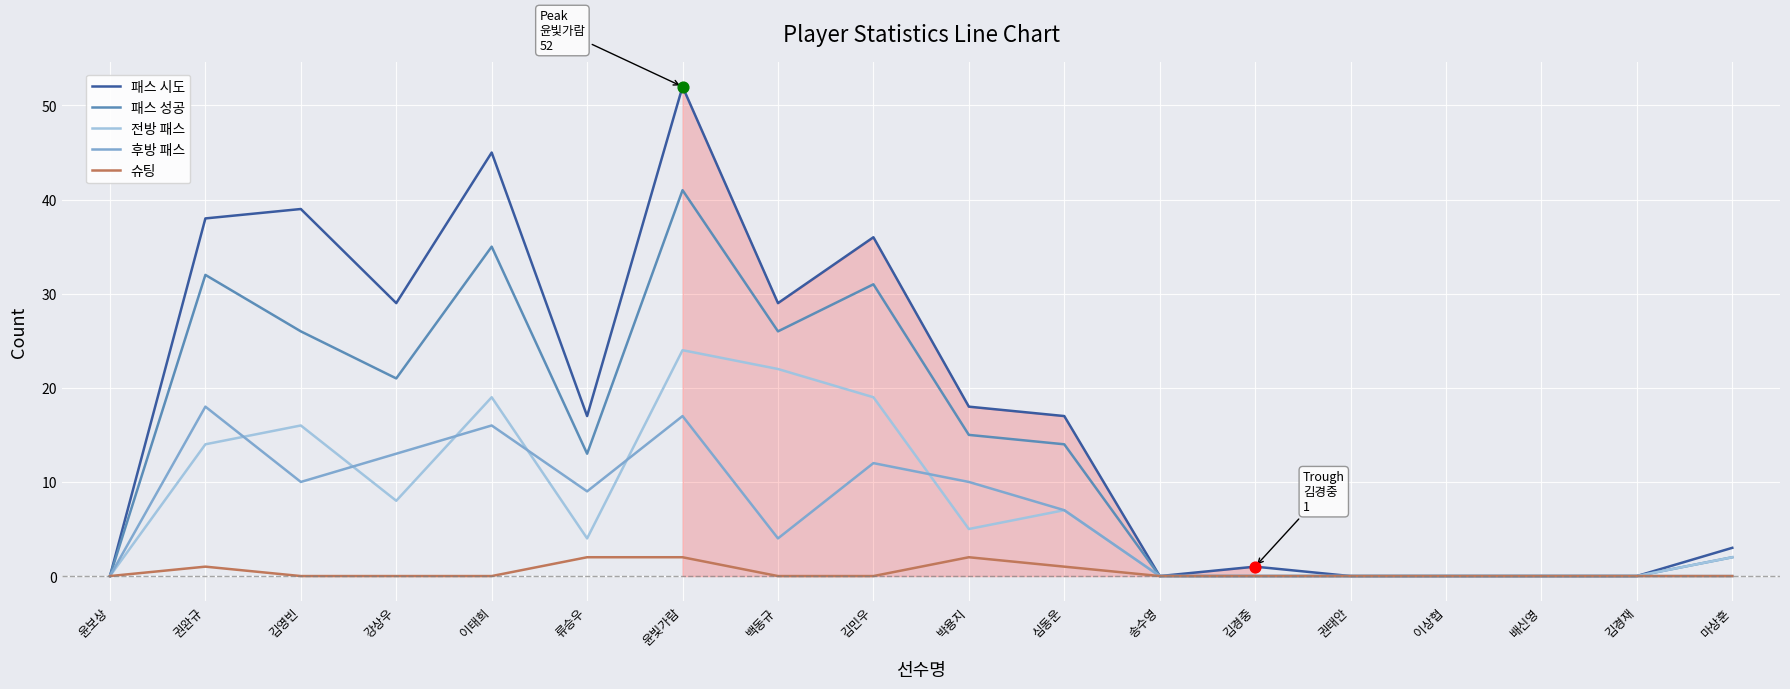

Which series has the widest spread of values?

패스 시도